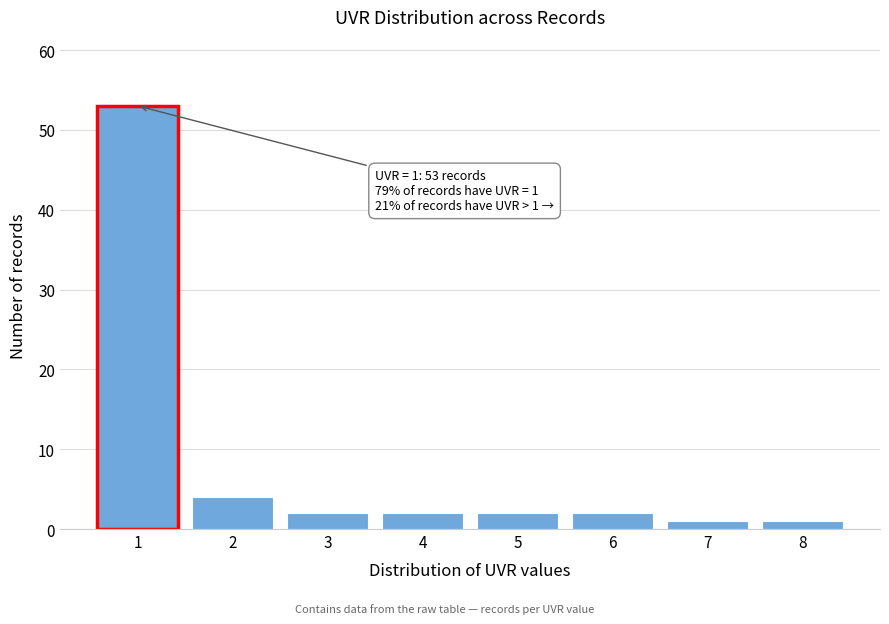

Reading left to right, extract all data points from this chart.

53	4	2	2	2	2	1	1